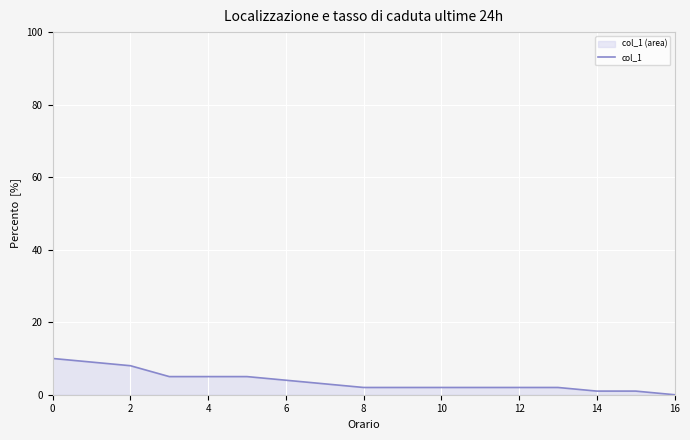

At which label is the value closest to 5?

4